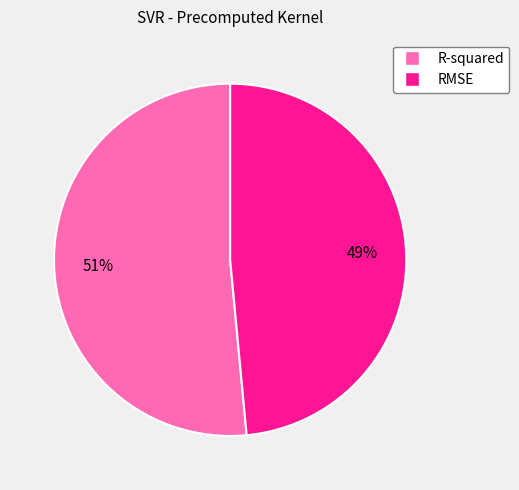

What percentage is the R-squared slice, to the nearest percent?

51%